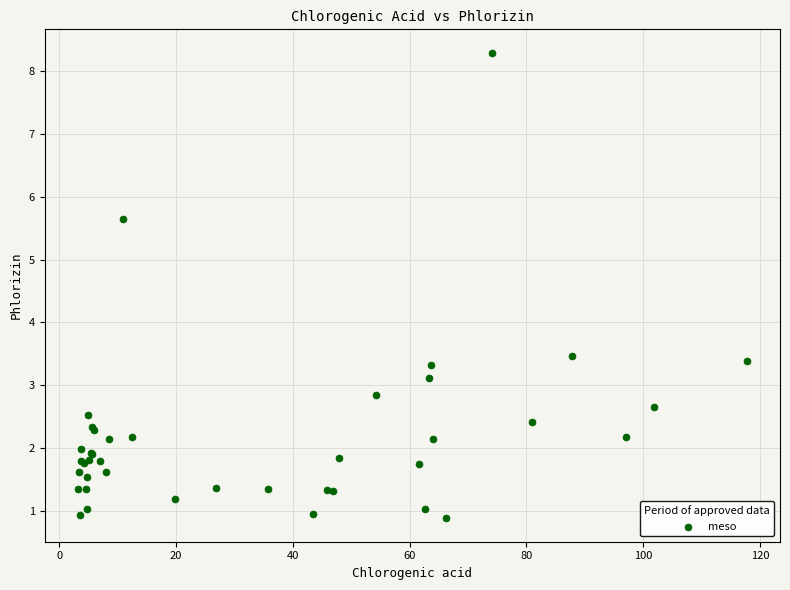

What Y value in the scatter plot is closest to 4?

3.5